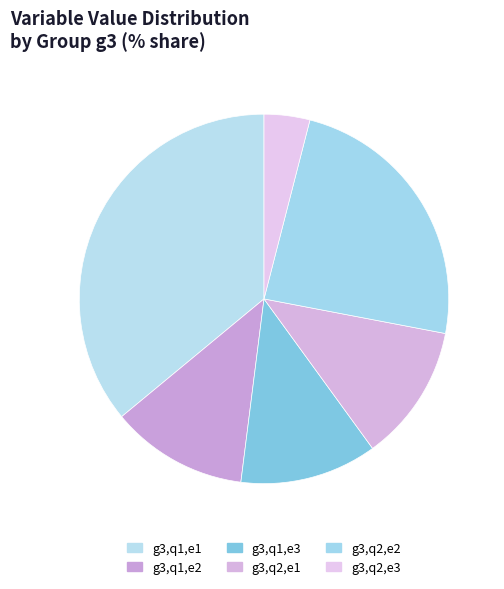

Does g3,q1,e3 represent more than half of the total?

No